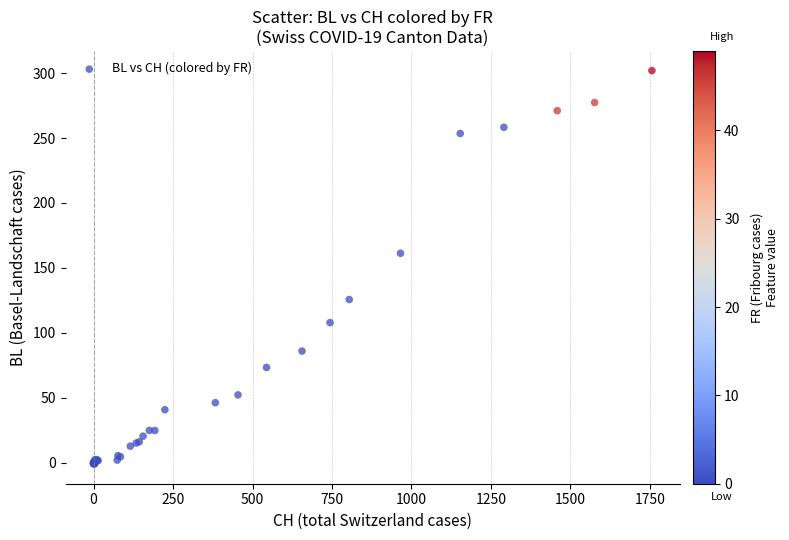

What Y value in the scatter plot is closest to 150?

161.3